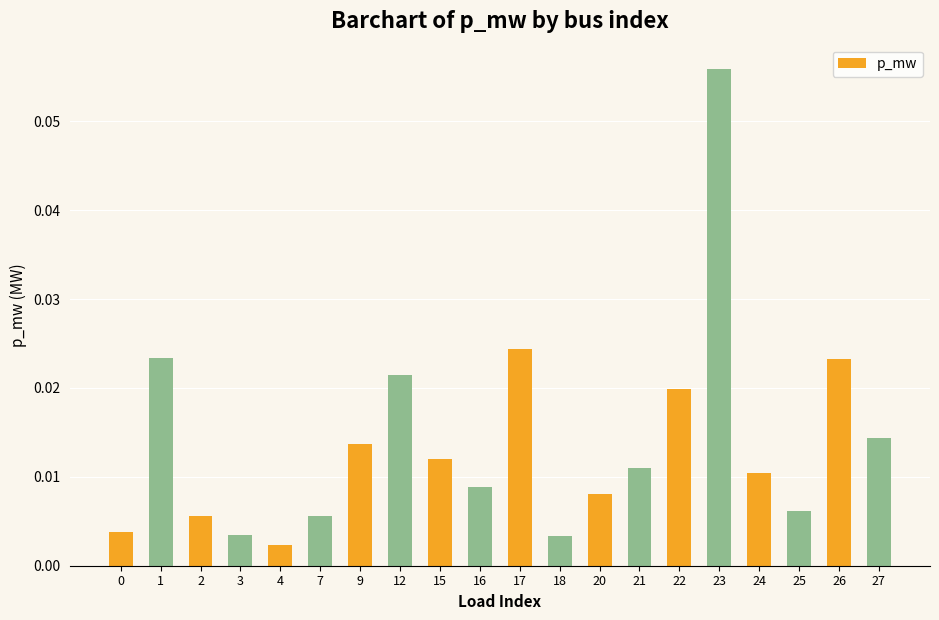

What is the sum of all values?

0.3